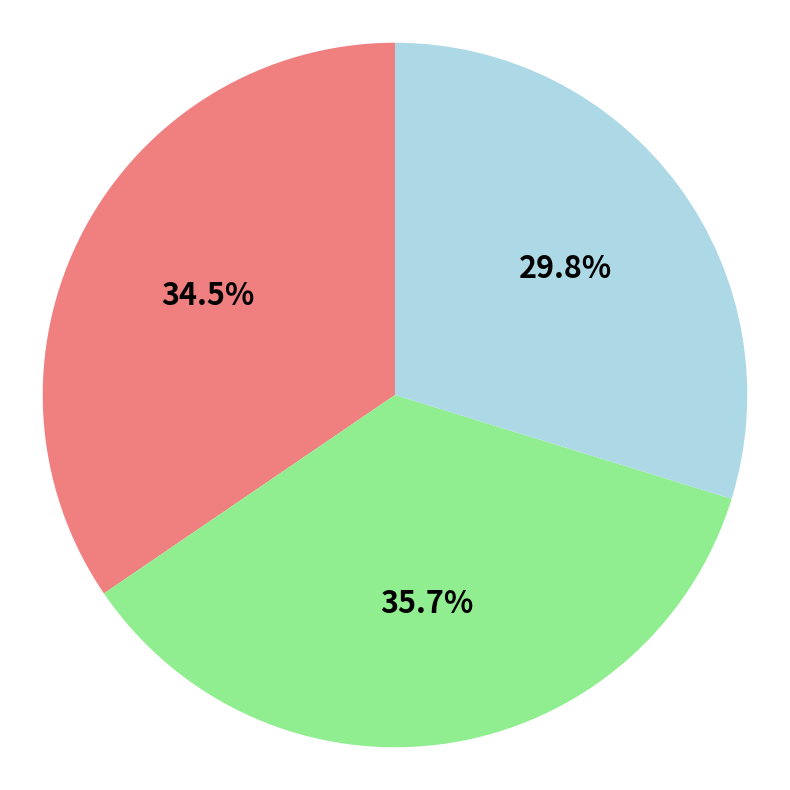

Count the number of slices in the pie.

3